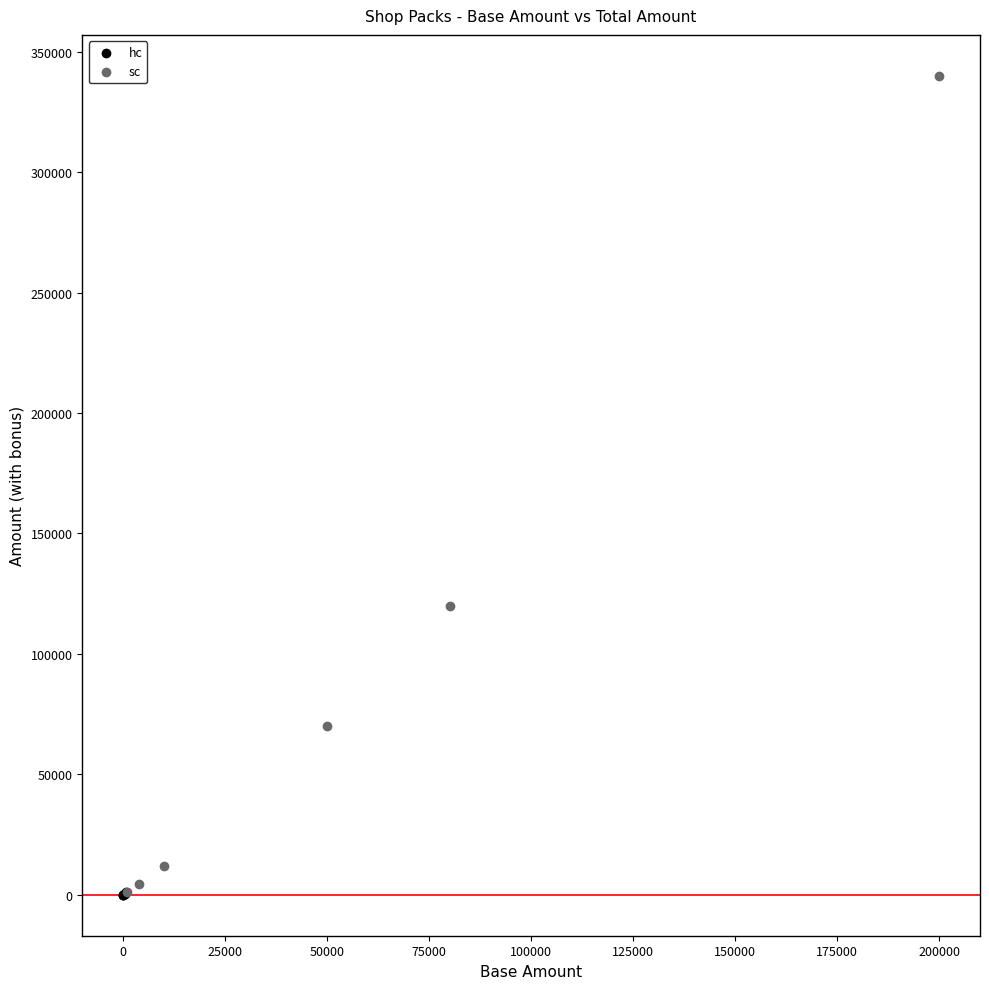

Which series has the largest Y range (max minus min)?

sc